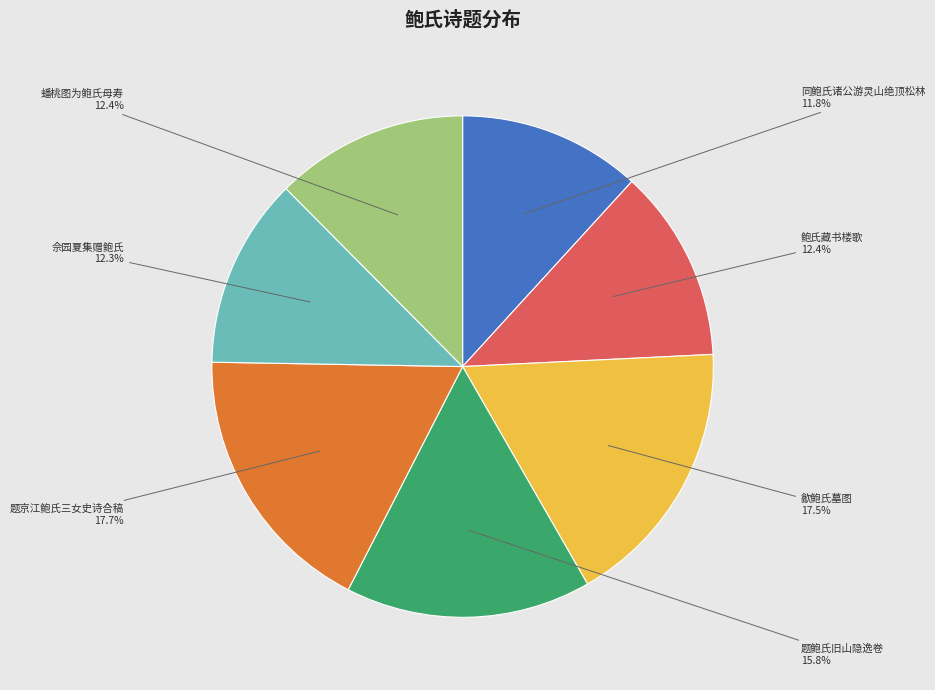

Between 歙鲍氏墓图 and 同鲍氏诸公游灵山绝顶松林, which is larger?

歙鲍氏墓图